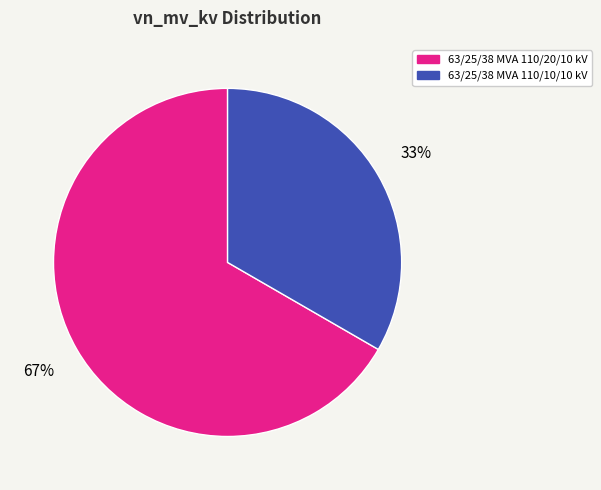

To the nearest percent, what is the average slice percentage?

50%